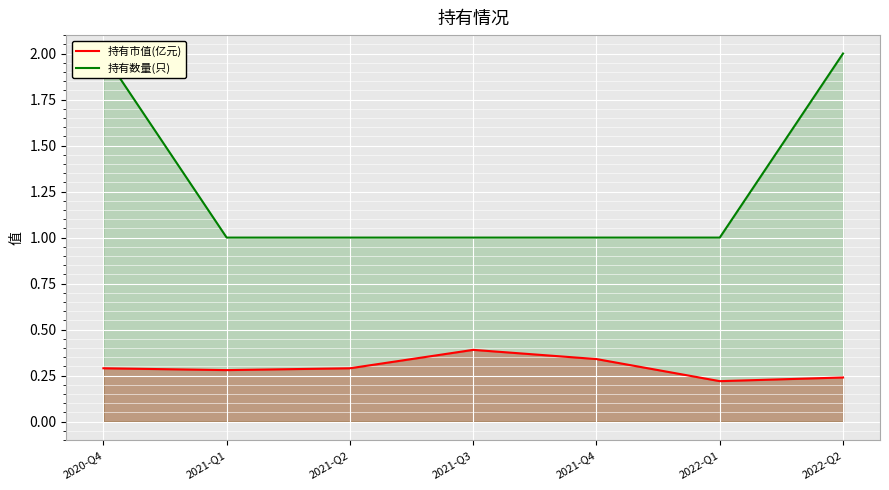

Reading right to left, extract all data points from this chart.

持有市值(亿元): 2022-Q2=0.2	2022-Q1=0.2	2021-Q4=0.3	2021-Q3=0.4	2021-Q2=0.3	2021-Q1=0.3	2020-Q4=0.3
持有数量(只): 2022-Q2=2.0	2022-Q1=1.0	2021-Q4=1.0	2021-Q3=1.0	2021-Q2=1.0	2021-Q1=1.0	2020-Q4=2.0